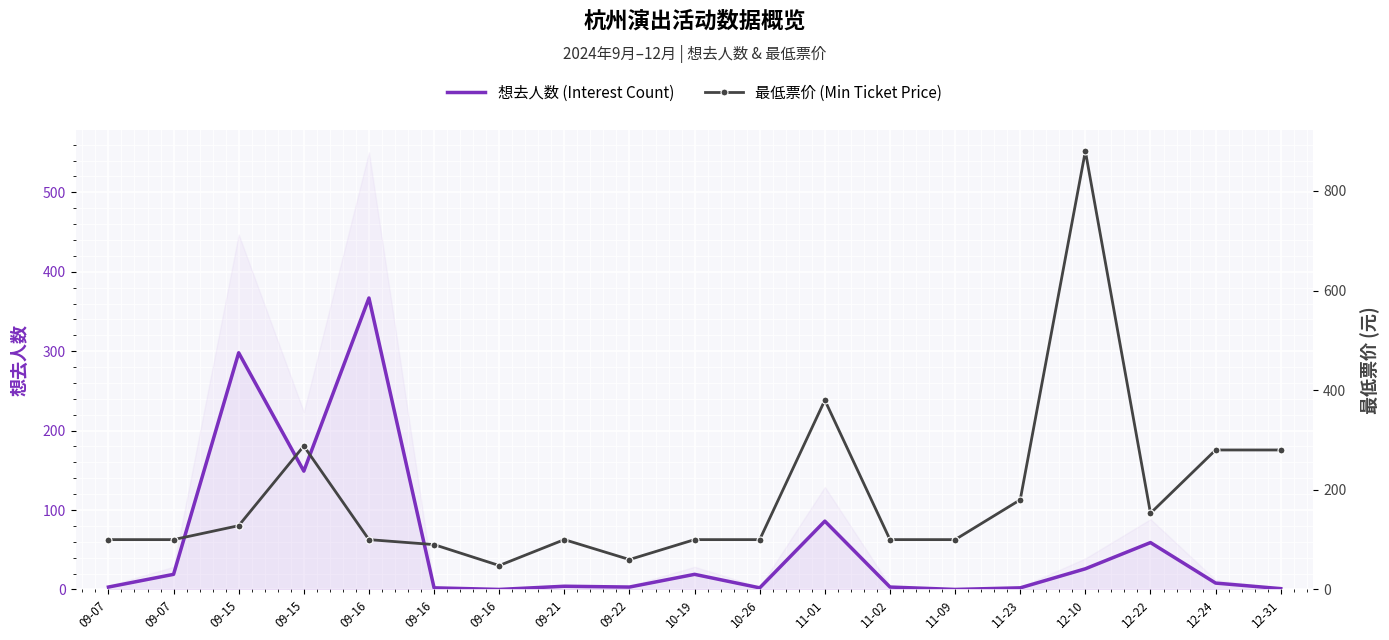

At which category does the chart reach its minimum across all series?

09-16